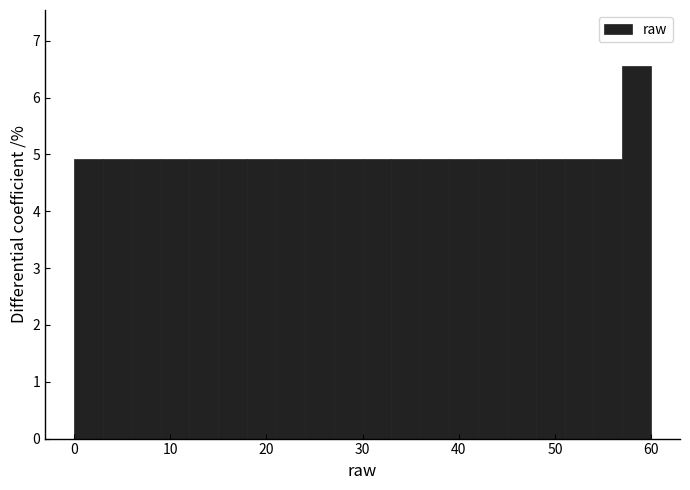

Around what value on the x-axis is the tallest bar? Give the approximate position of its centre, as read against the axis.

59